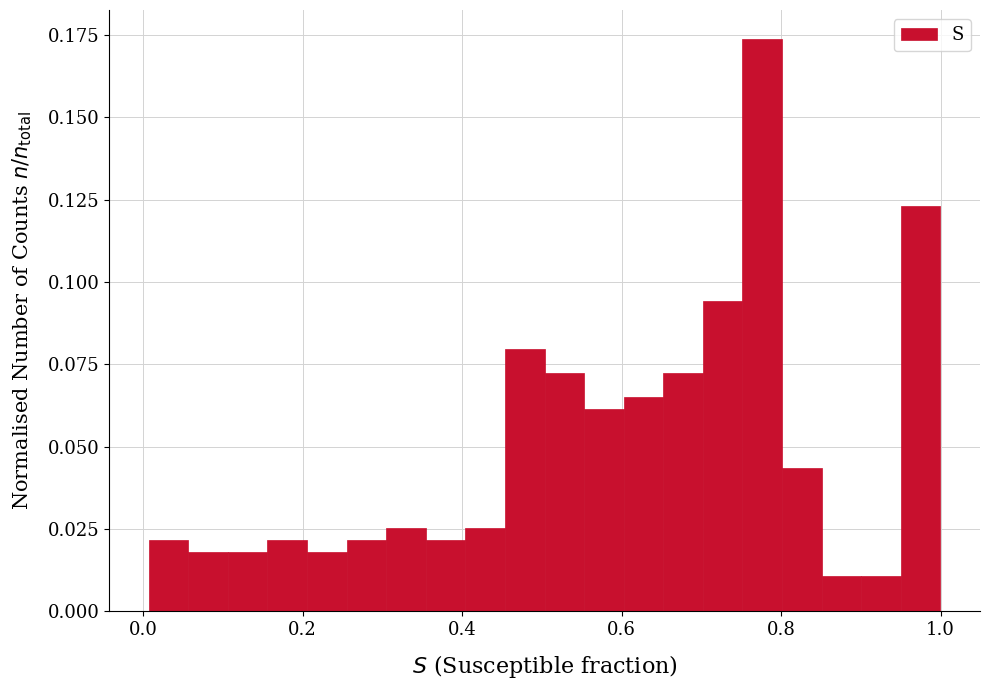

Around what value on the x-axis is the tallest bar? Give the approximate position of its centre, as read against the axis.

0.78